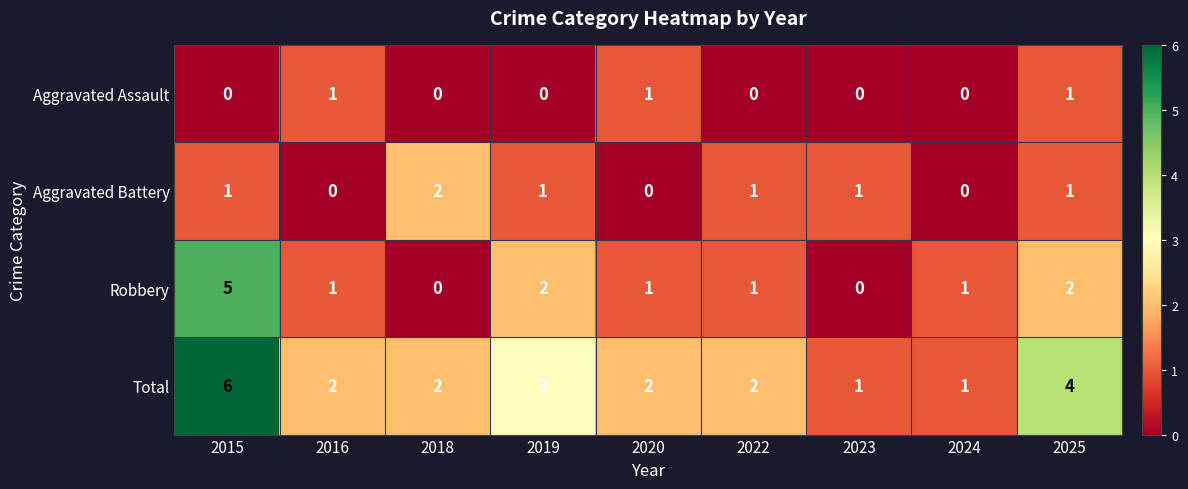

The Aggravated Assault series shows -1 at 2018. True or false?

False